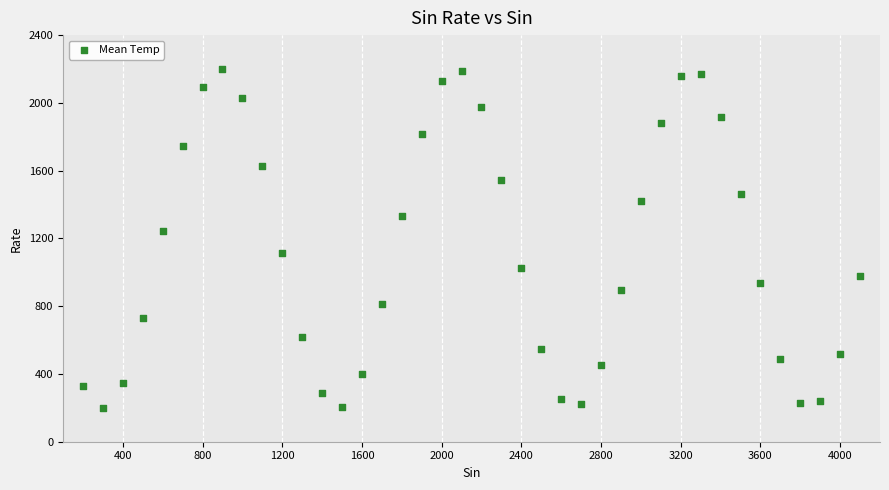

What is the range of Y values (max minus min)?

1997.6